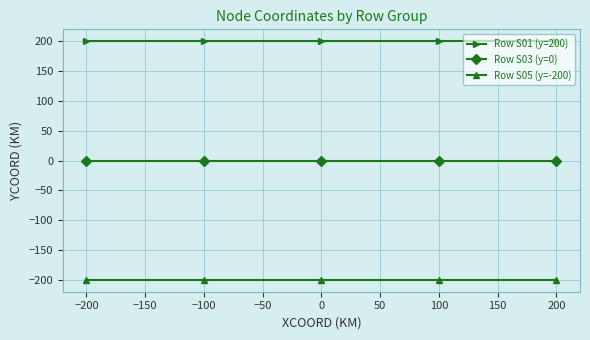

Reading left to right, list all the values displayed in this chart.

Row S01 (y=200): 200	200	200	200	200
Row S03 (y=0): 0	0	0	0	0
Row S05 (y=-200): -200	-200	-200	-200	-200